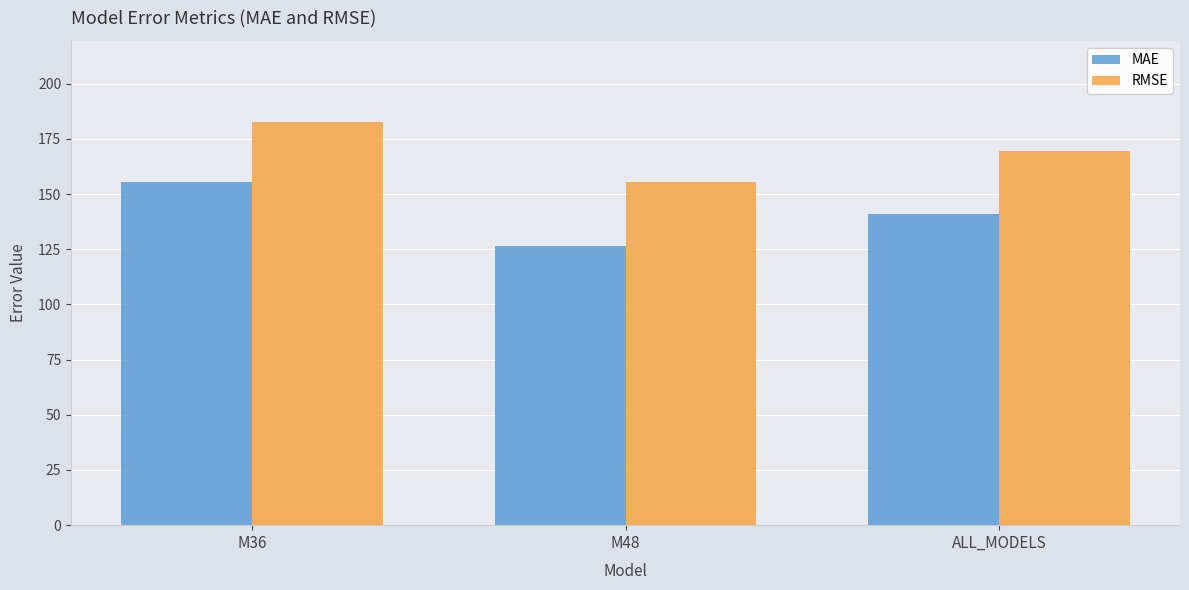

What position from the right is M36?

3